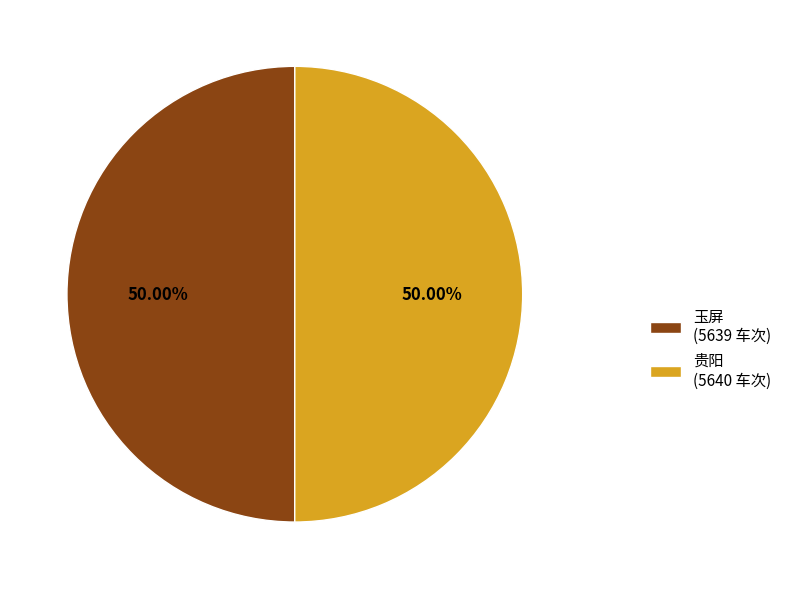

Approximately how many times larger is the value at 玉屏 (5639 车次) compared to 贵阳 (5640 车次)?

1.0